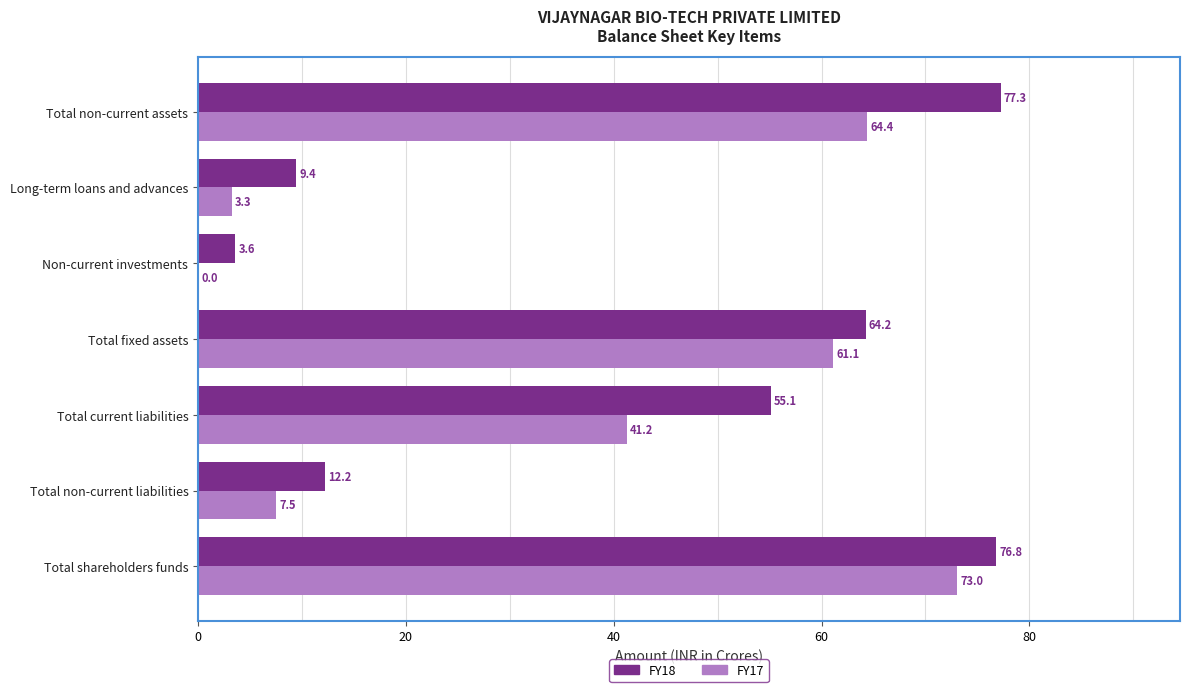

The value of FY18 at Total fixed assets is 35.3. True or false?

False